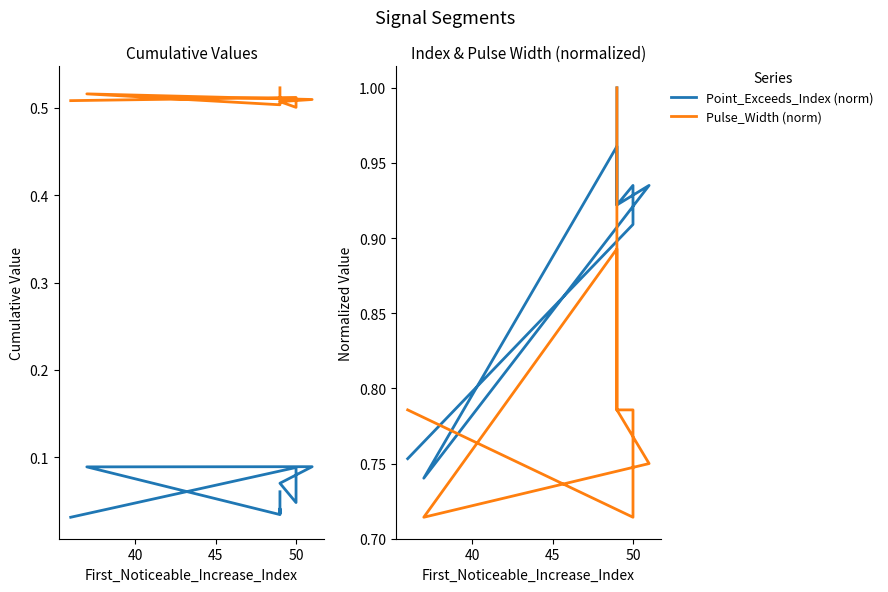

Reading right to left, transcribe all the data shown in this chart.

First_Noticeable_Increase_Cumulative_Value: 0.1	0.0	0.0	0.0	0.1	0.1	0.1	0.0	0.1	0.0
Point_Exceeds_Cumulative_Value: 0.5	0.5	0.5	0.5	0.5	0.5	0.5	0.5	0.5	0.5
Point_Exceeds_Index (norm): 1.0	0.9	0.9	1.0	0.7	0.9	0.9	0.9	0.9	0.8
Pulse_Width (norm): 1.0	0.9	0.8	0.9	0.7	0.8	0.8	0.8	0.7	0.8